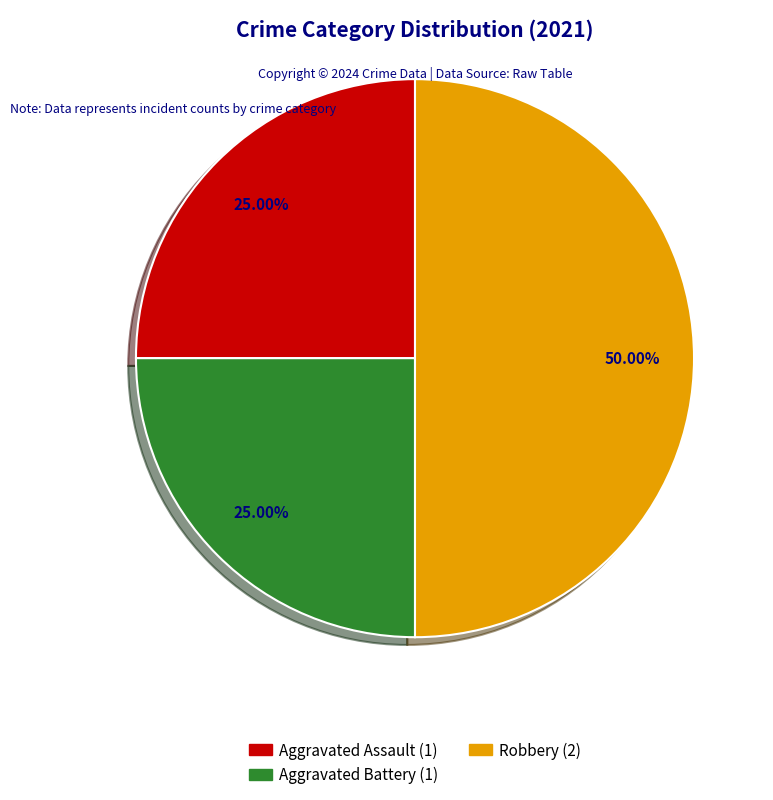

Which category has the biggest portion of the pie?

Robbery